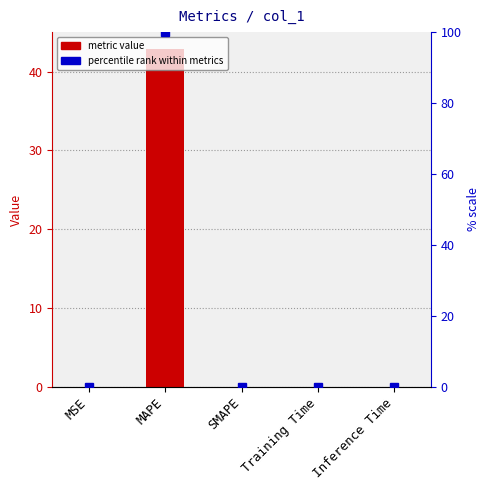

At which label is the value closest to 21?

Training Time